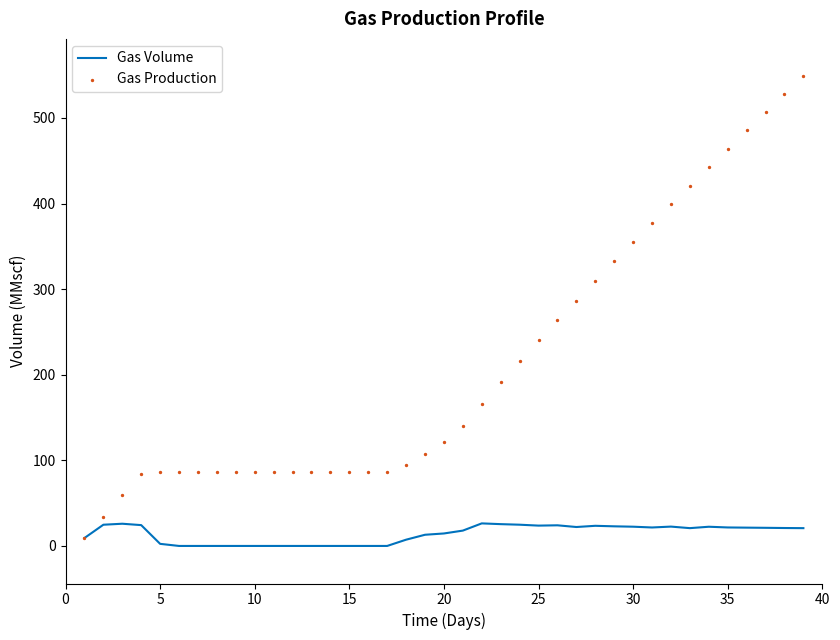

What are all the series names shown in the legend?

Gas Volume, Gas Production